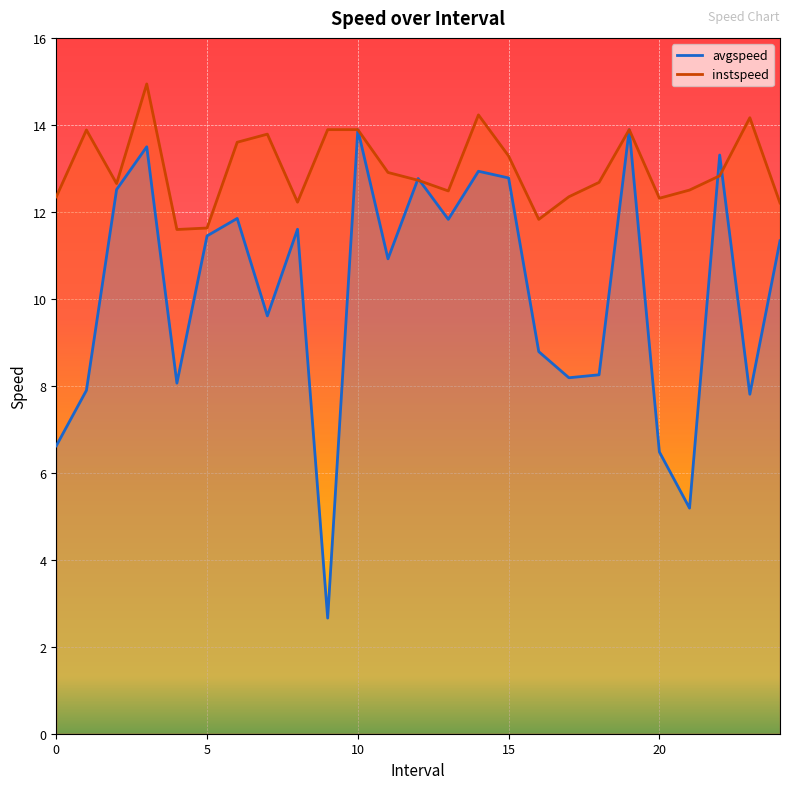

How many categories are shown in the chart?

25